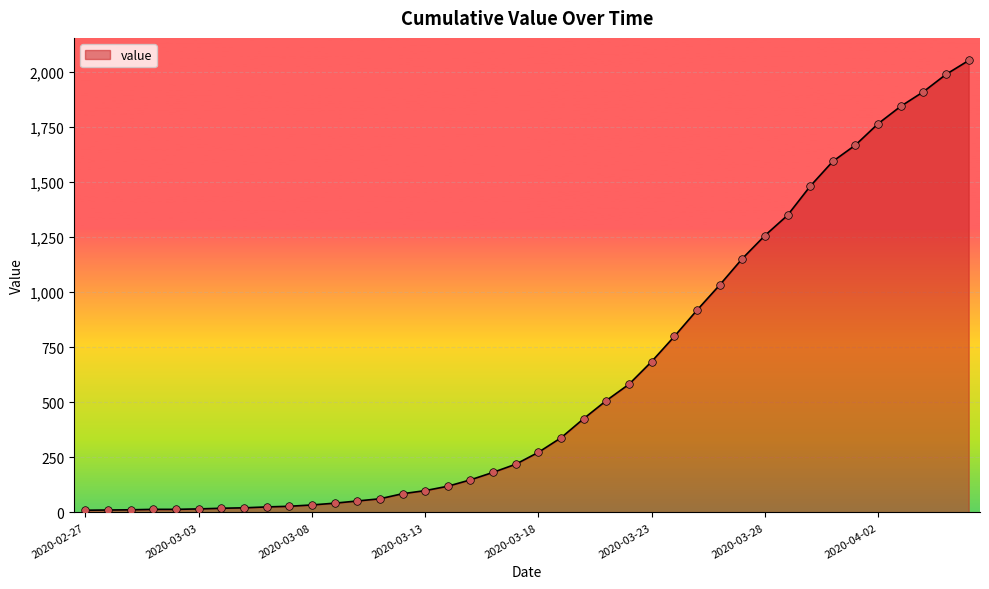

What is the difference between the maximum and minimum values?

2042